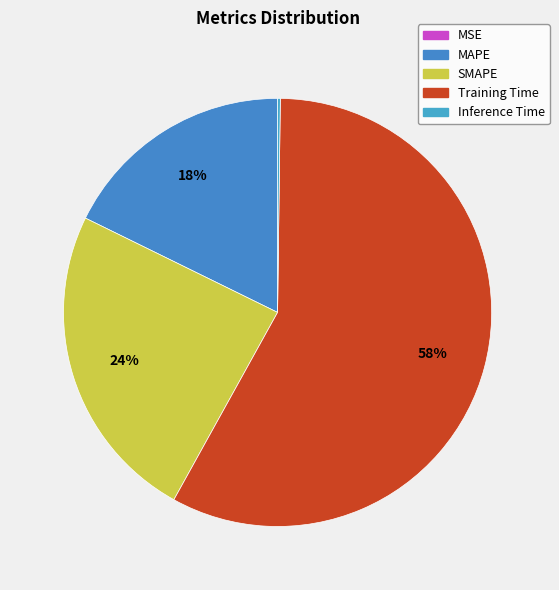

What is the change in value from Training Time to Inference Time?

-1.7